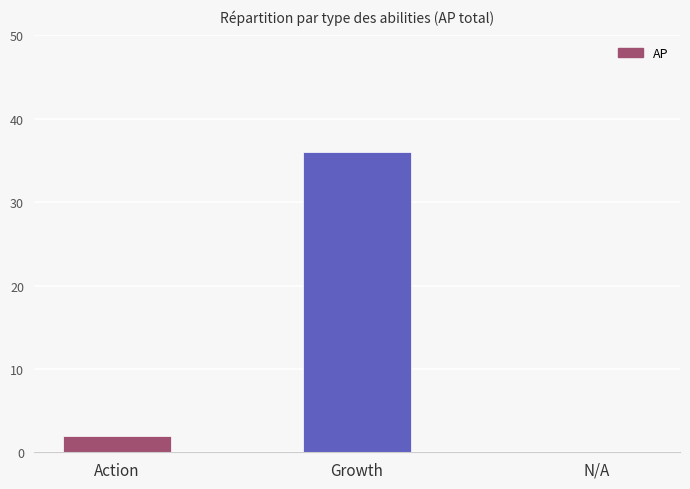

What is the change in value from Growth to N/A?

-36